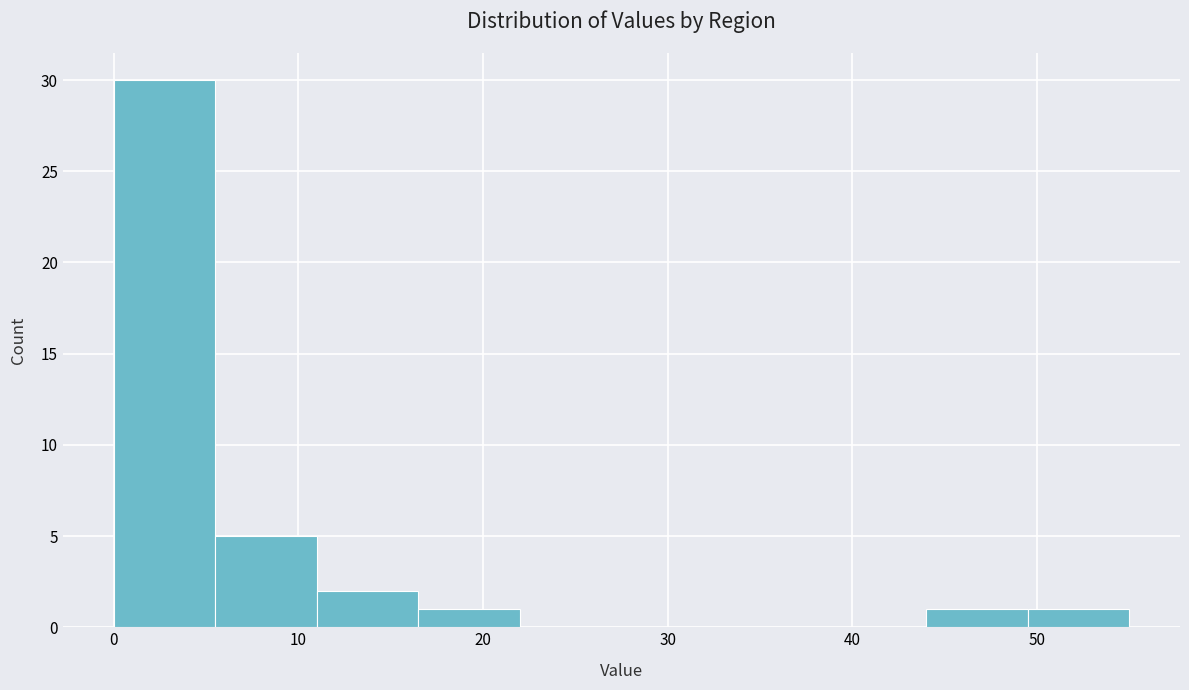

Reading left to right, transcribe this chart: for each bar, give the range it covers on the x-axis and its height. Neither the bar edges nor the heights are printed on the chart, so give them approximately, as read against the axes.

0.0 to 5.5: 30
5.5 to 11.0: 5
11.0 to 16.5: 2
16.5 to 22.0: 1
22.0 to 27.5: 0
27.5 to 33.0: 0
33.0 to 38.5: 0
38.5 to 44.0: 0
44.0 to 49.5: 1
49.5 to 55.0: 1